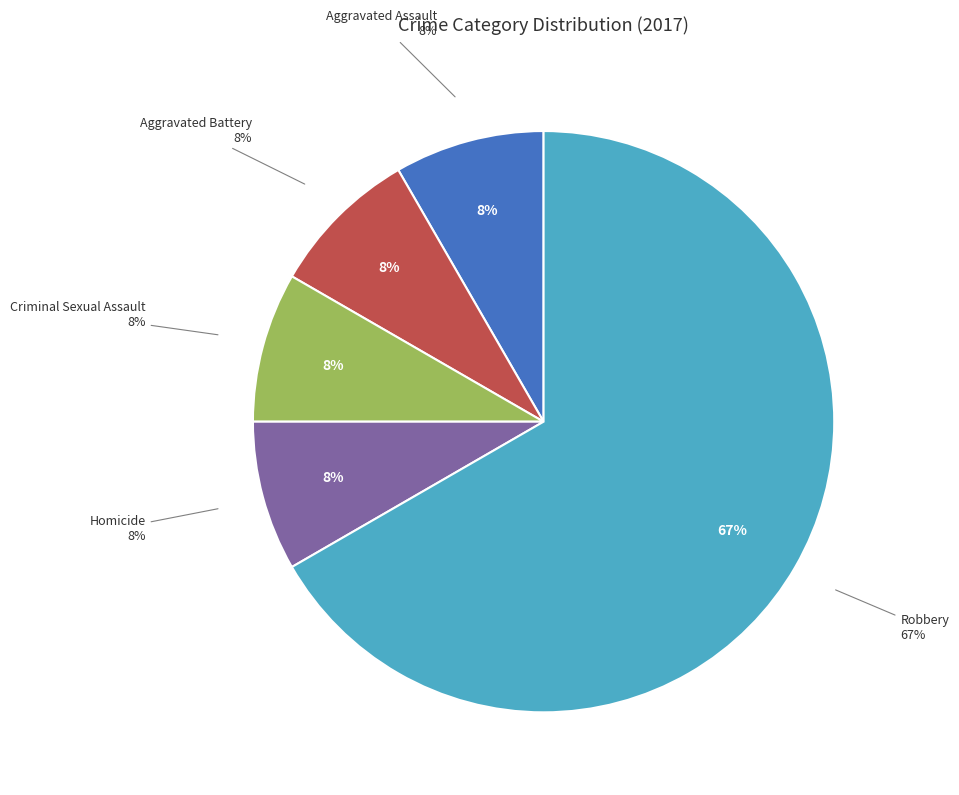

How many slices are in this pie chart?

5